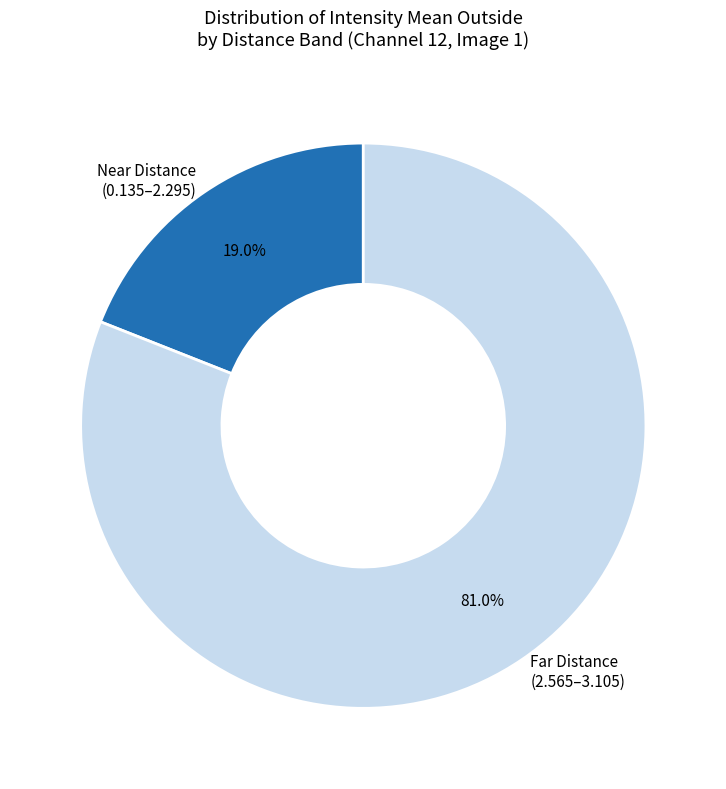

Rank the categories by value from highest to lowest.

Far Distance (2.565–3.105), Near Distance (0.135–2.295)